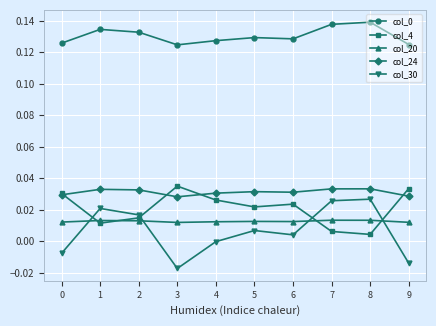

At how many categories does at least one series exceed 0?

10